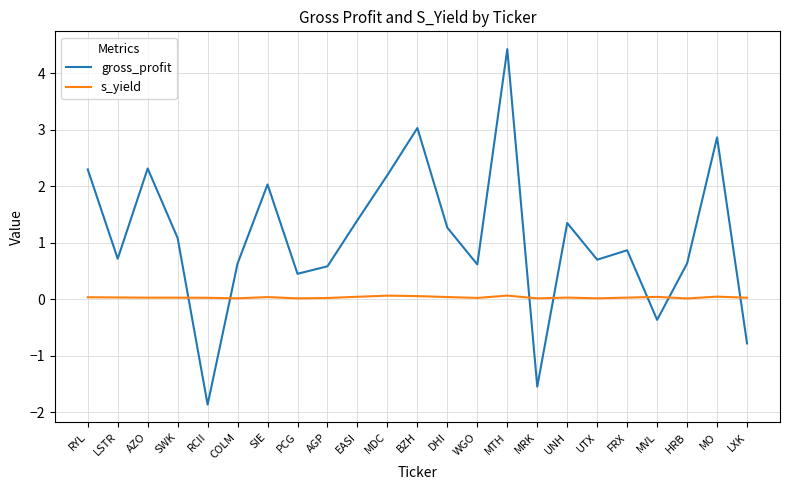

At COLM, list the series in order from largest to smallest.

gross_profit, s_yield